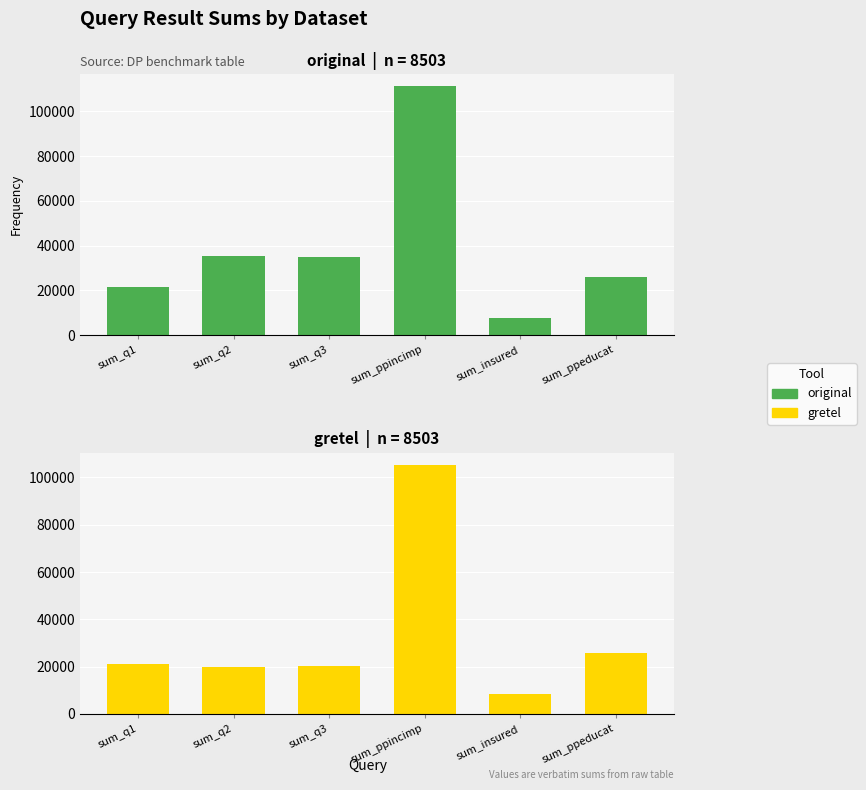

Reading right to left, transcribe all the data shown in this chart.

original: 26049	7839	111152	35148	35588	21542
gretel: 25589	8246	105165	20126	19738	21070